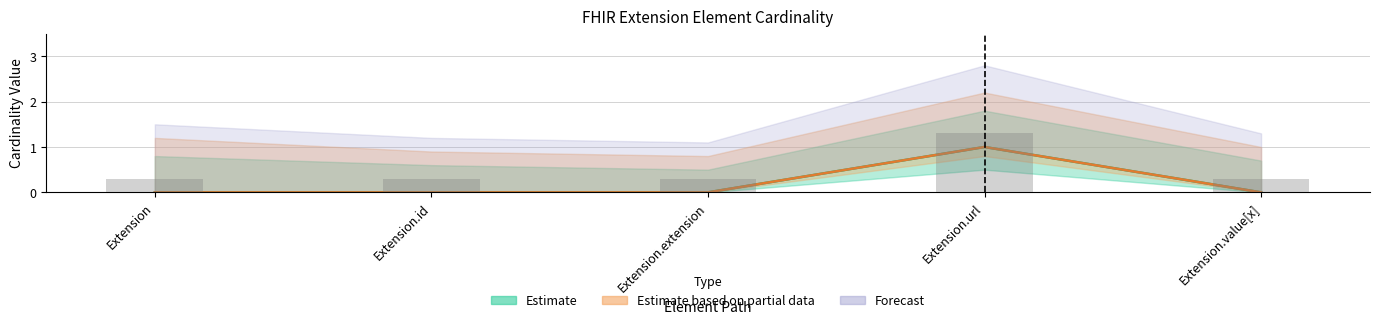

How many Base Min (Partial) values are between 0 and 1?

5